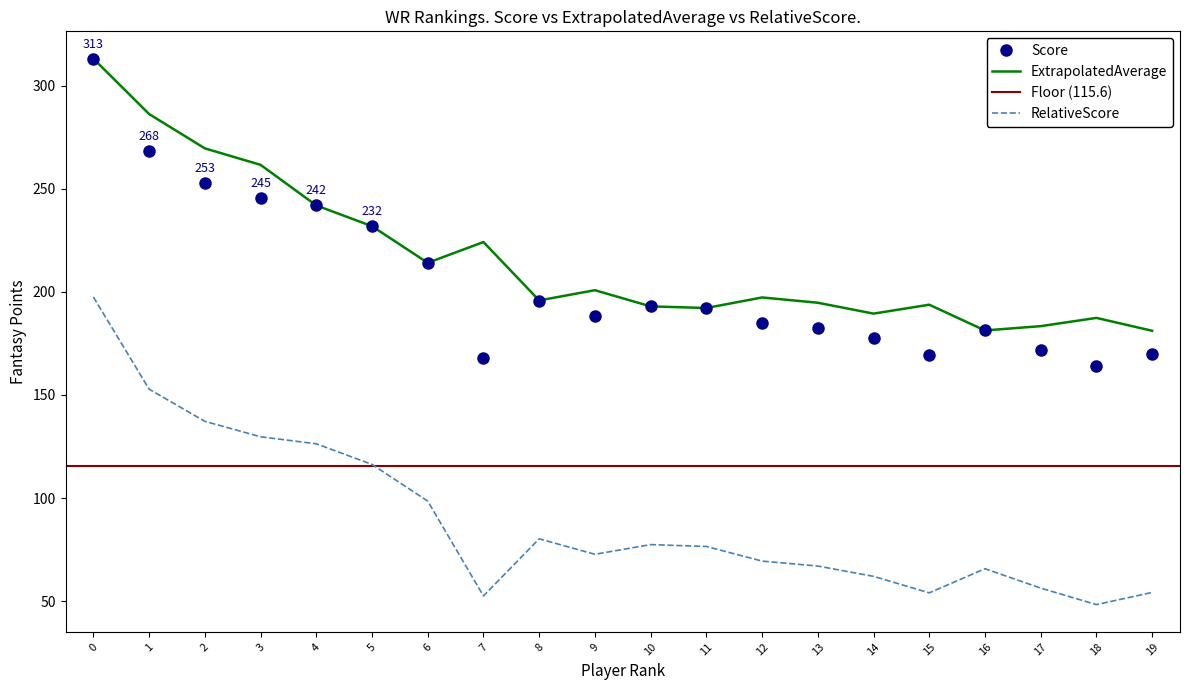

Reading right to left, what are all the values shown in this chart?

Score: 169.8	163.9	171.9	181.3	169.6	177.6	182.6	185.0	192.1	193.0	188.3	195.8	168.1	214.1	231.9	241.9	245.3	252.8	268.4	313.1
ExtrapolatedAverage: 181.1	187.4	183.4	181.3	193.8	189.4	194.7	197.3	192.2	193.0	200.8	195.8	224.2	214.1	231.8	241.9	261.6	269.6	286.2	313.1
RelativeScore: 54.2	48.3	56.3	65.7	54.0	62.0	67.0	69.4	76.5	77.4	72.7	80.2	52.5	98.5	116.3	126.3	129.7	137.2	152.8	197.5